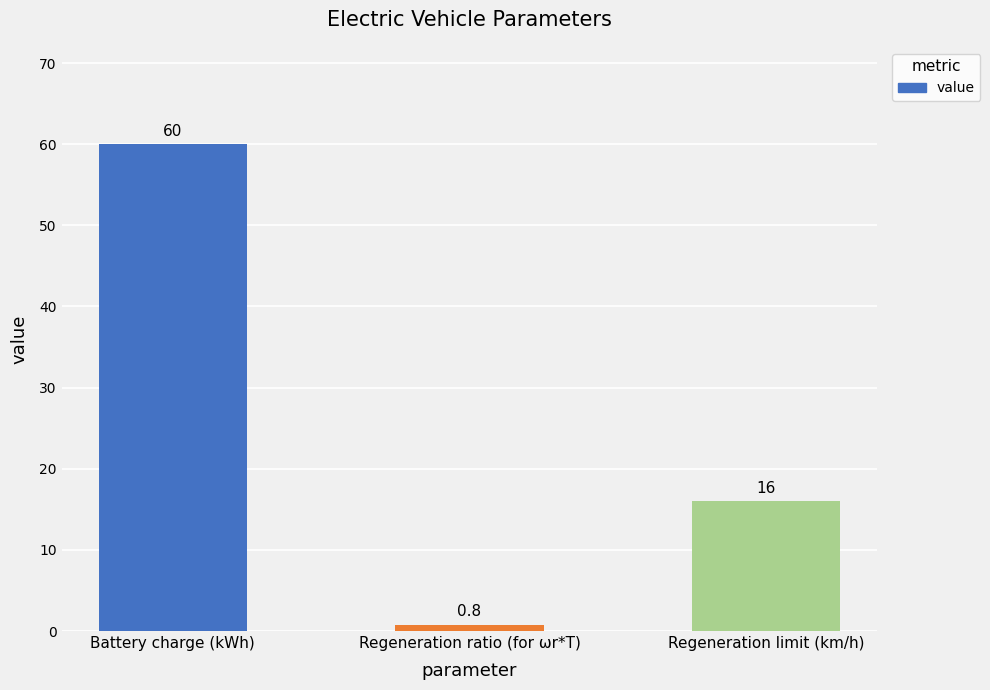

What is the difference between the values at Regeneration ratio (for ωr*T) and Battery charge (kWh)?

59.2